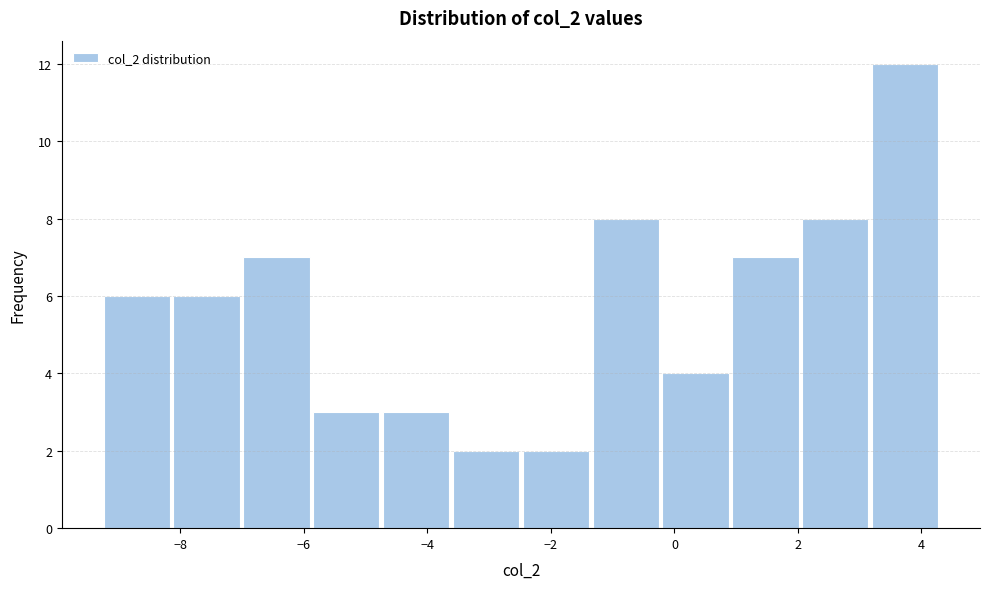

How tall is the bar that spans -4.8 to -3.6 on the x-axis? Neither the bar edges nor the heights are printed on the chart, so give them approximately, as read against the axes.

3